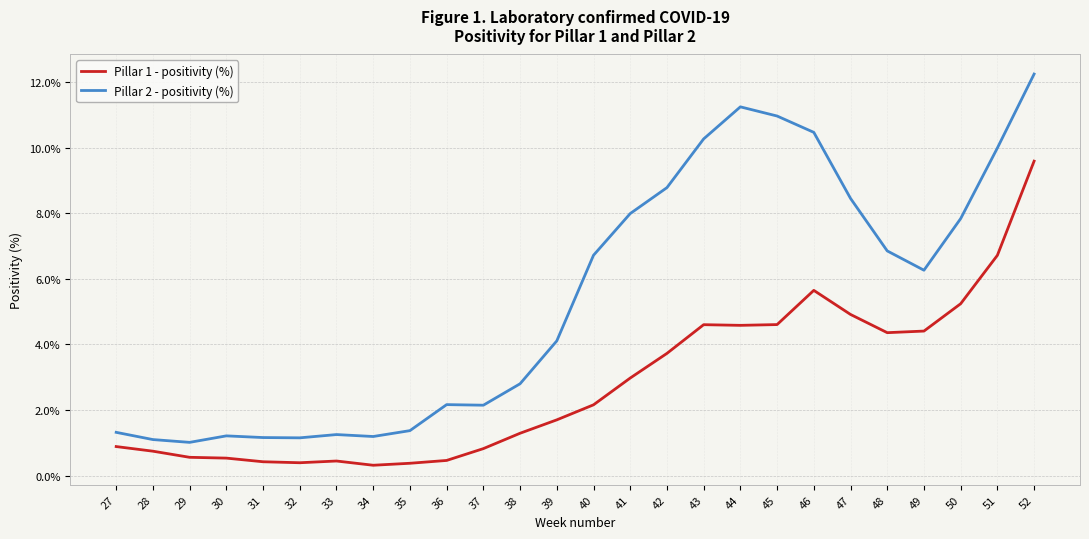

True or false: Pillar 1 - positivity (%) and Pillar 2 - positivity (%) cross at least once.

False